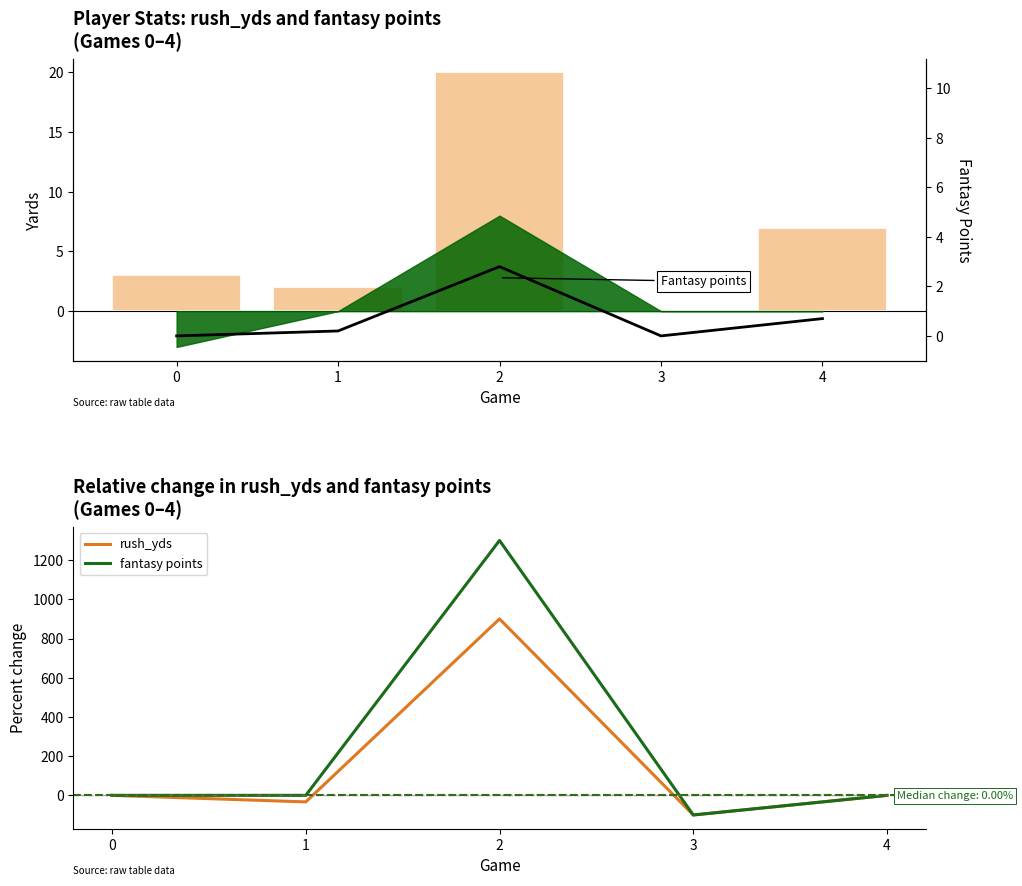

Reading left to right, list all the values displayed in this chart.

rush_yds (bars): 3.0	2.0	20.0	0.0	7.0
fantasy points: 0.0	0.0	1300.0	-100.0	0.0
rush_yds: 0.0	-33.3	900.0	-100.0	0.0